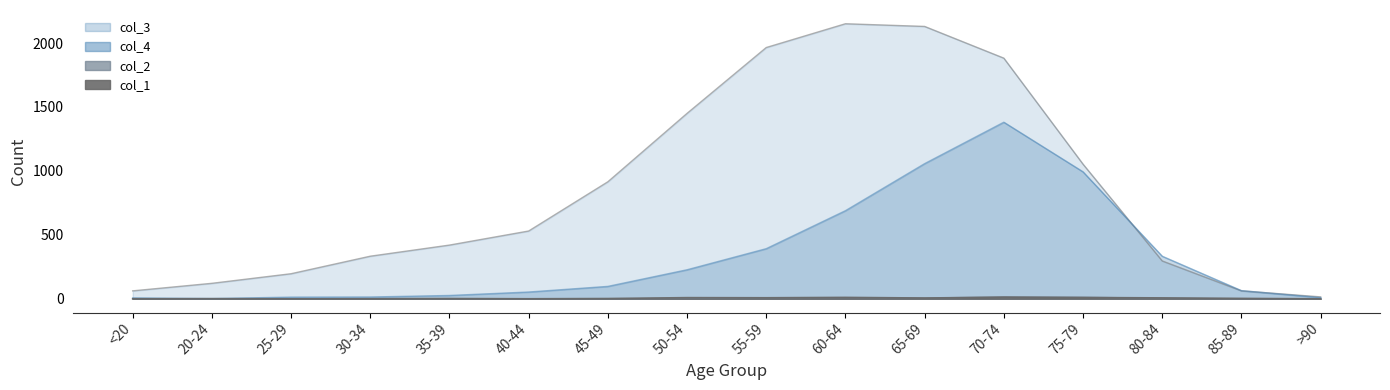

At 45-49, list the series in order from smallest to largest.

col_2, col_1, col_4, col_3